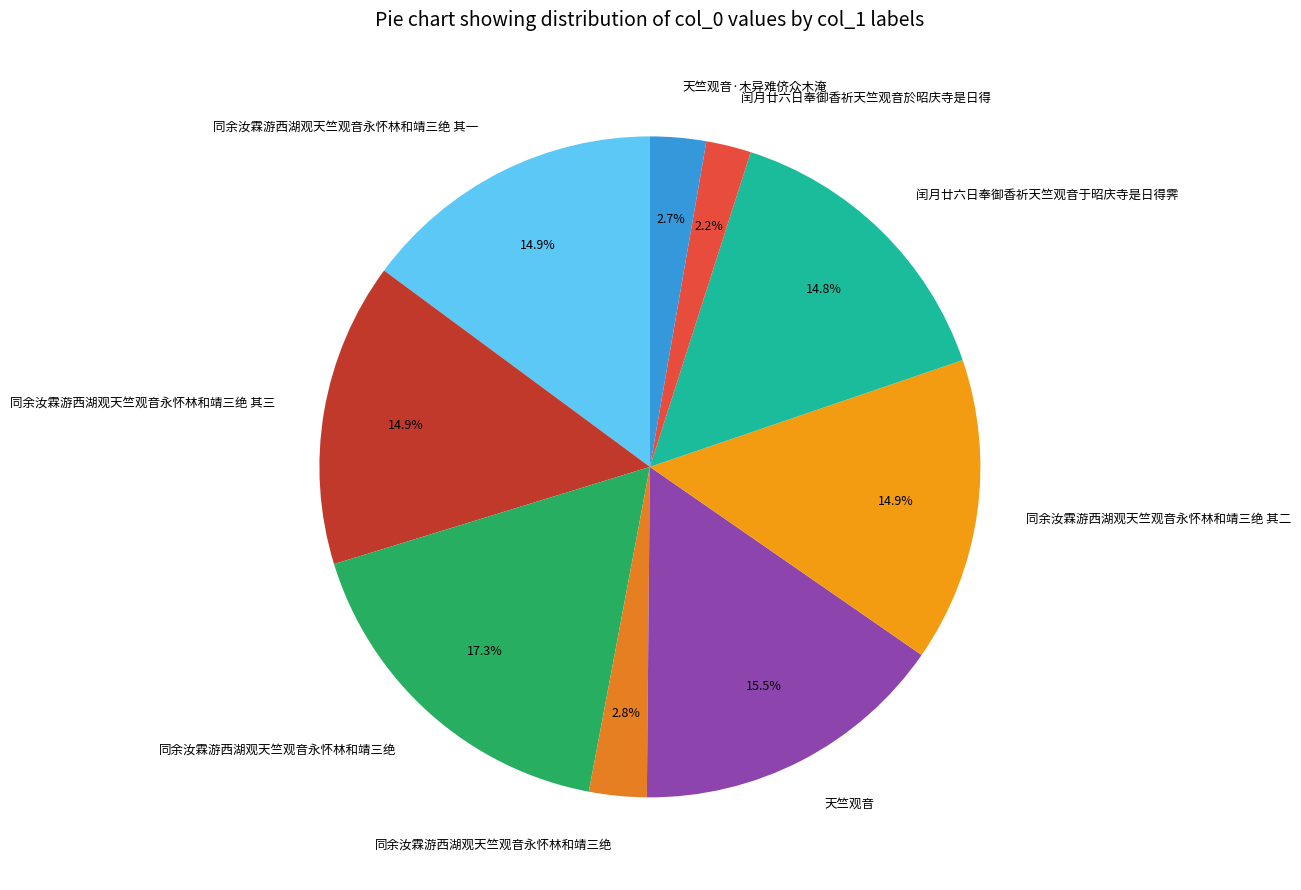

How many segments does this pie chart have?

9